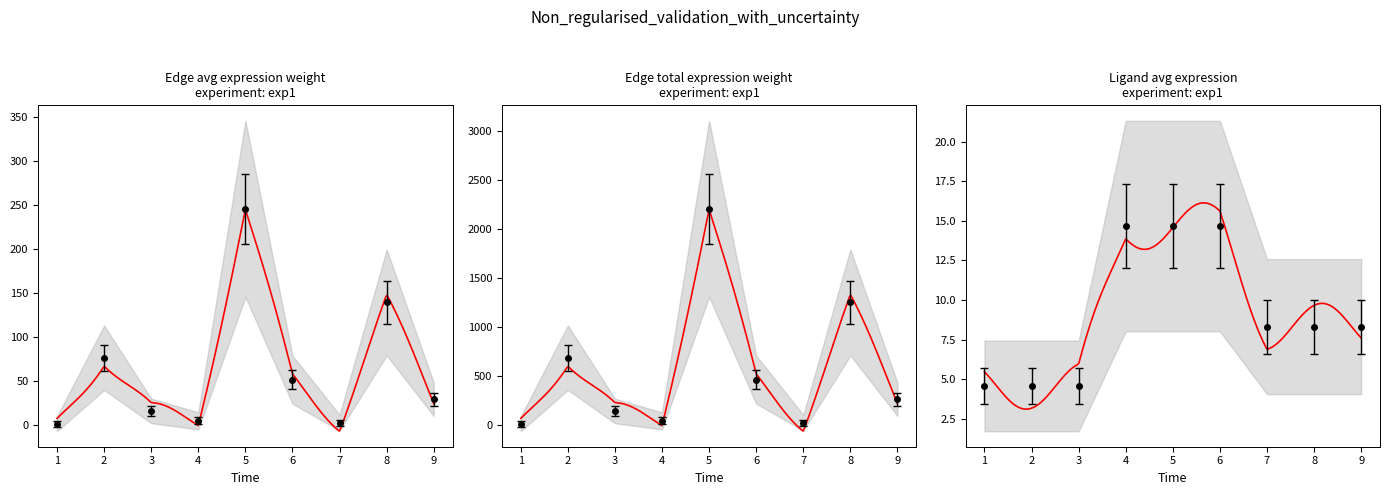

The Ligand avg expression series shows 20.4 at 6. True or false?

False